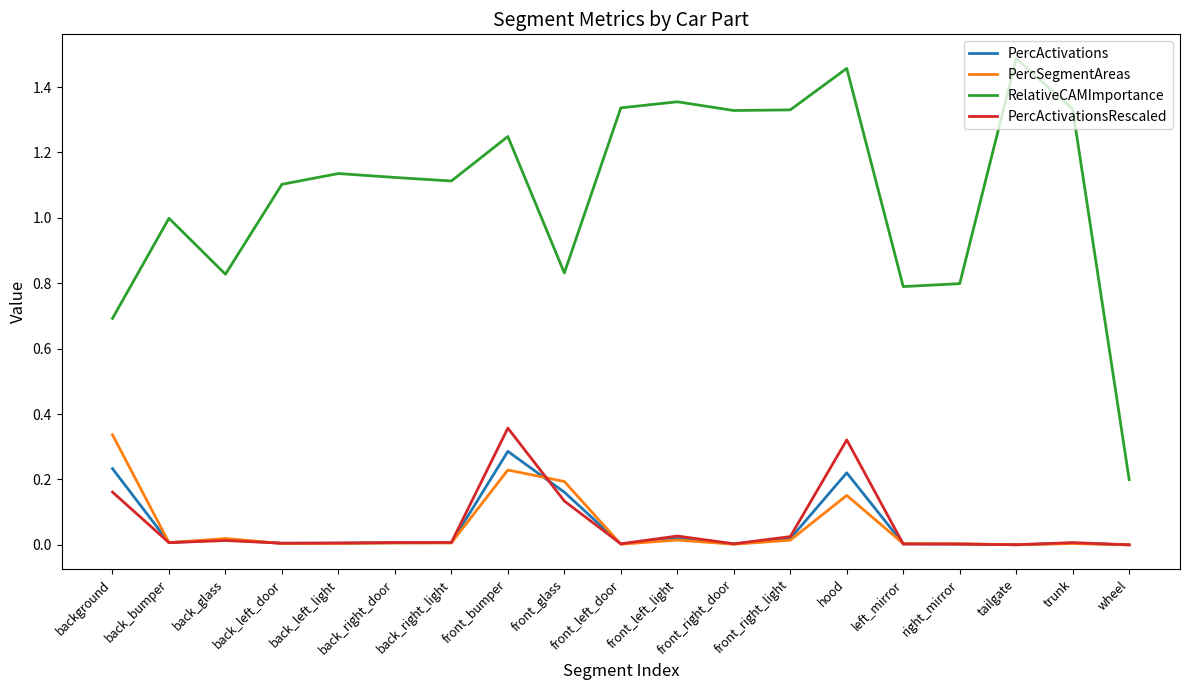

How many lines are shown in the chart?

4